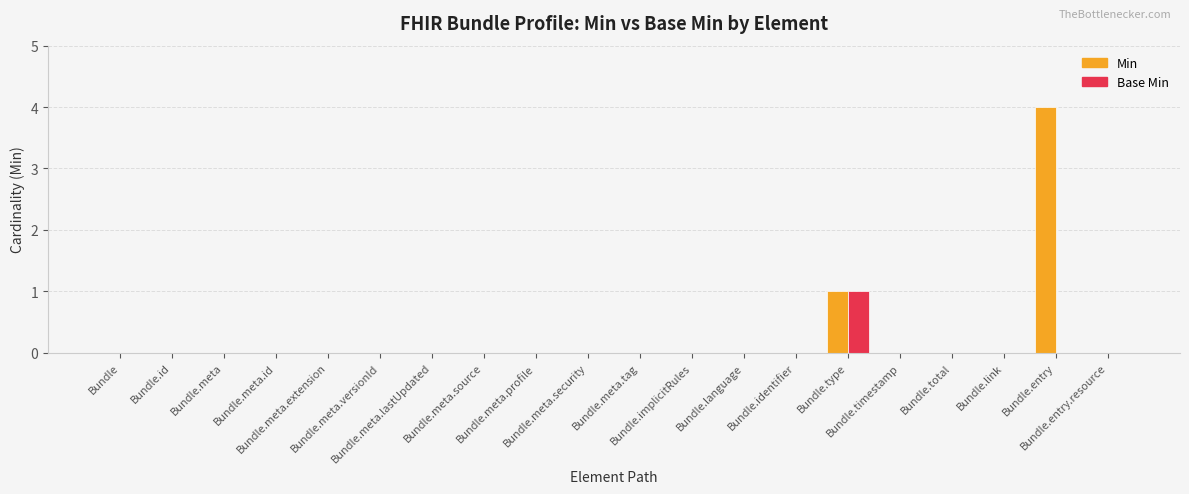

Which has a higher value, Bundle.id or Bundle.meta.tag?

Bundle.id